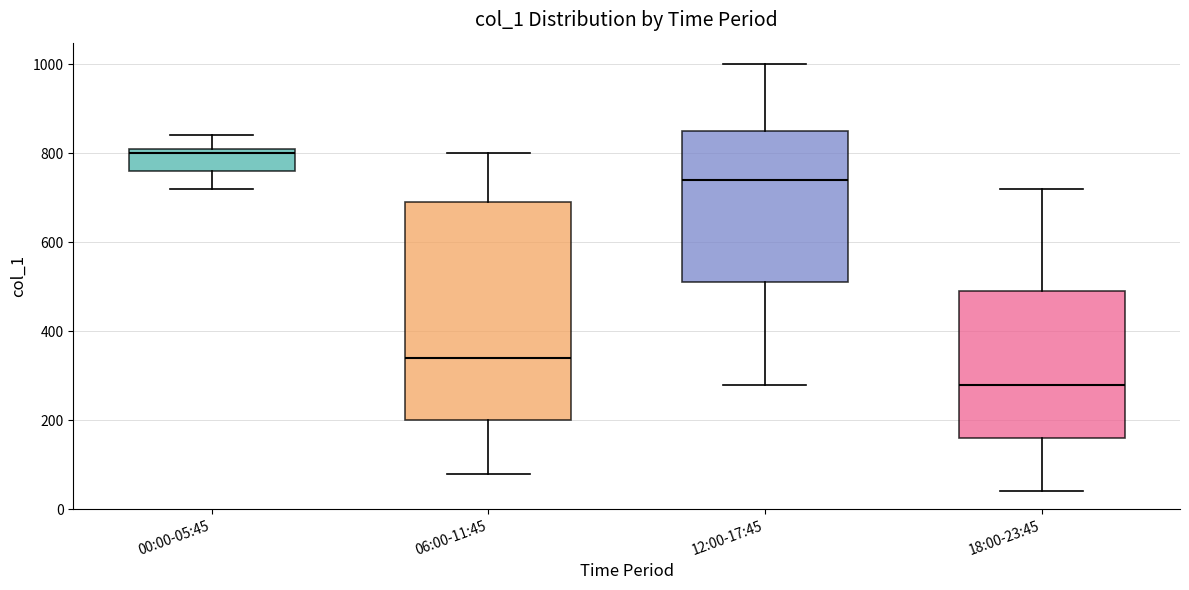

Reading left to right, transcribe this box plot: for each box, give where its median line is, the range the box spans, and where its two whiskers end, as read against the y-axis. The values are not printed on the chart, so give them approximately, as read against the axis.

00:00-05:45: median 800, box 760 to 820, whiskers 720 to 840
06:00-11:45: median 340, box 200 to 700, whiskers 80 to 800
12:00-17:45: median 740, box 520 to 860, whiskers 280 to 1000
18:00-23:45: median 280, box 160 to 500, whiskers 40 to 720